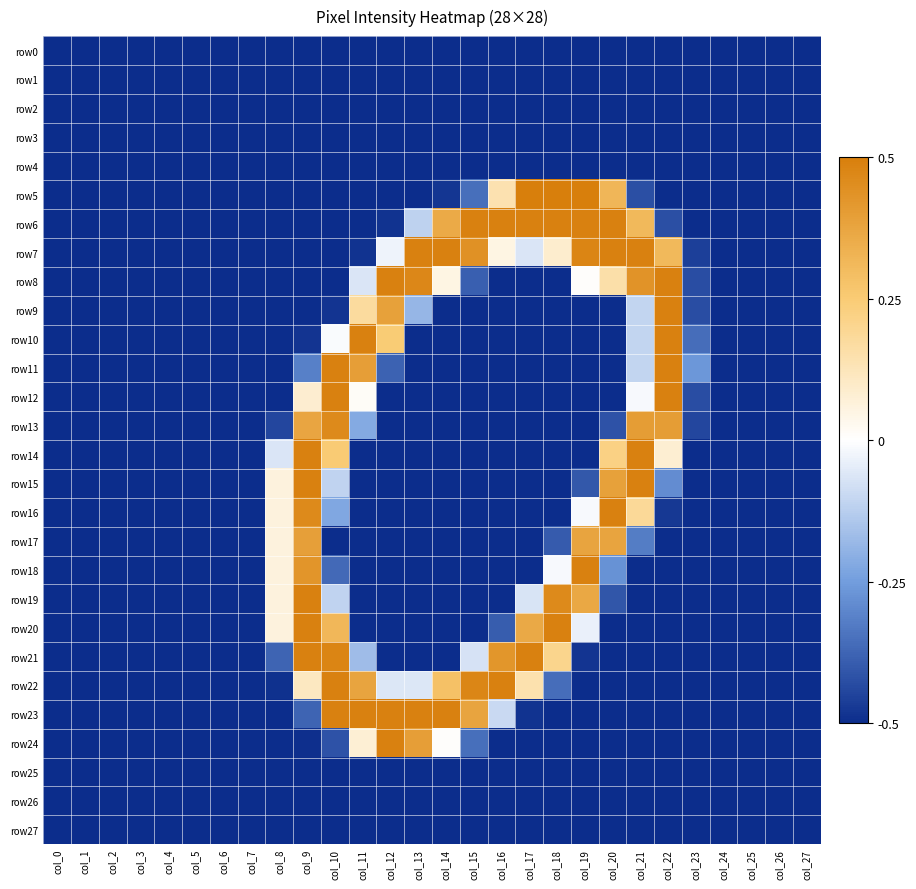

At how many categories does at least one series exceed 0?

15